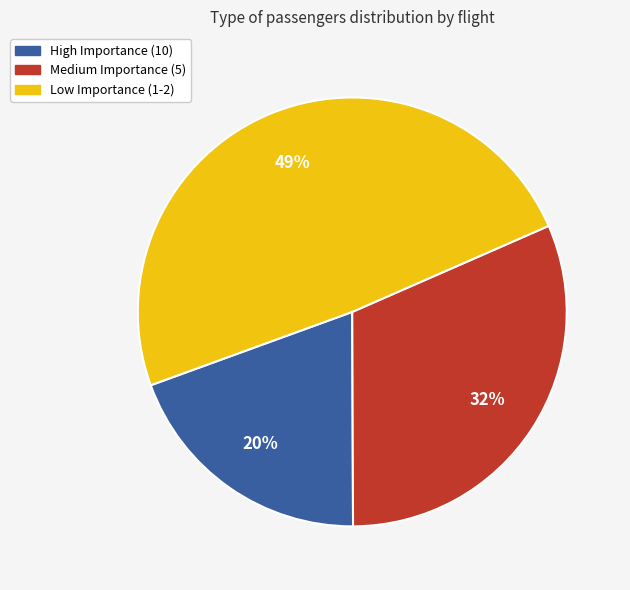

Does any single category account for the majority?

No